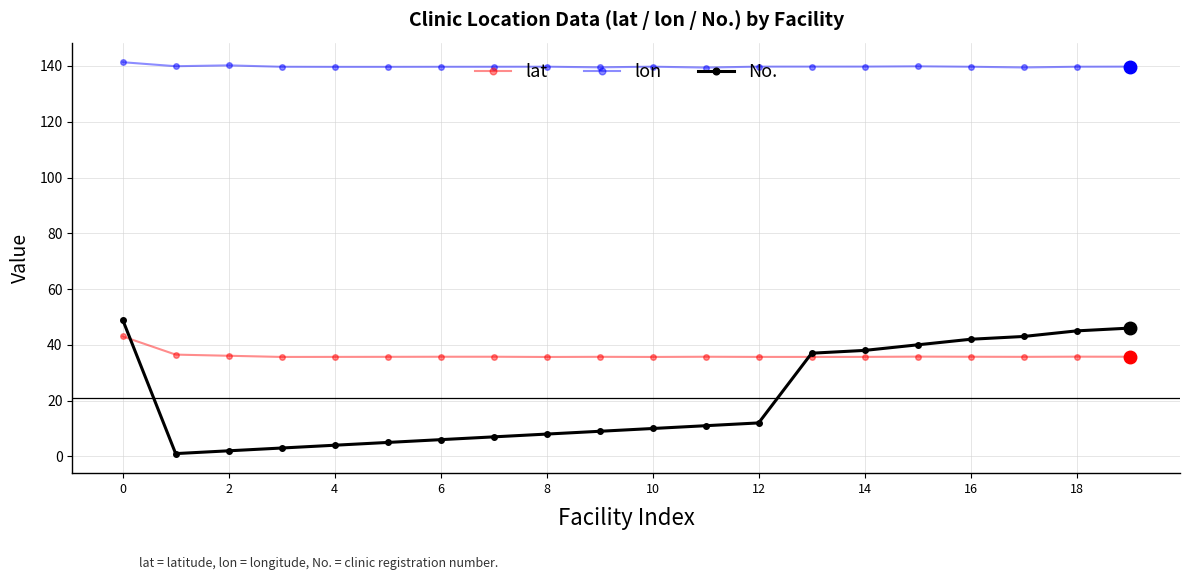

Which series has the widest spread of values?

No.